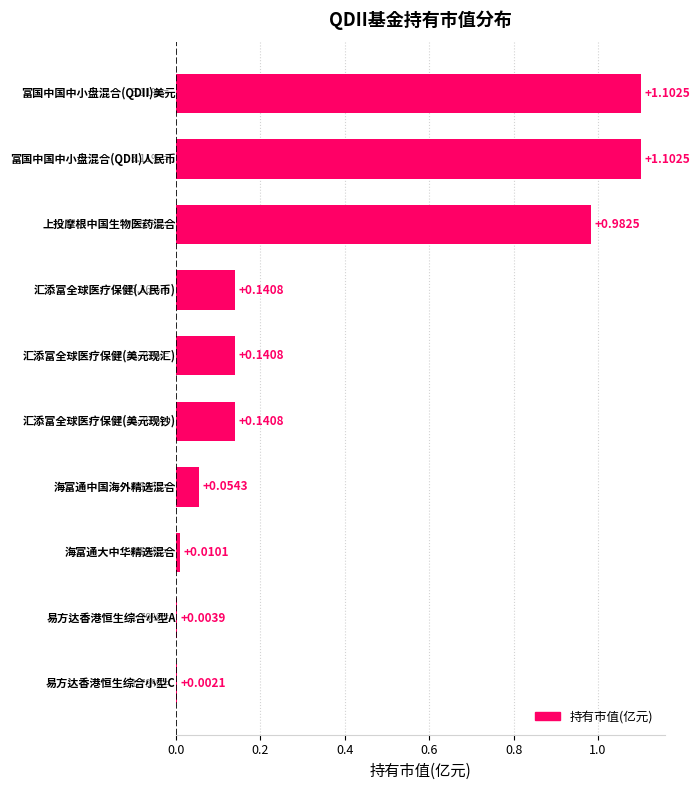

What is the sum of all values?

3.7